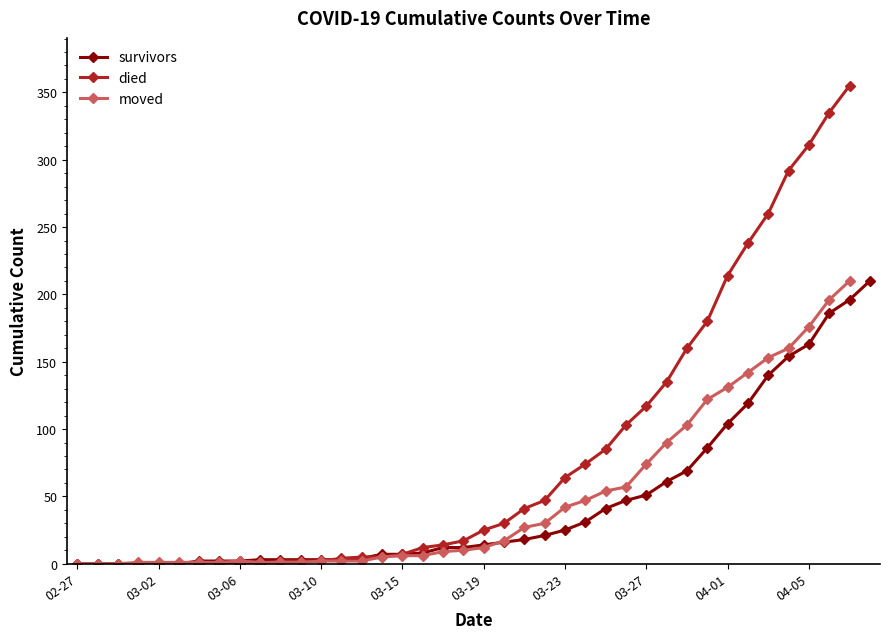

The survivors series shows 18 at 2020-03-21. True or false?

True